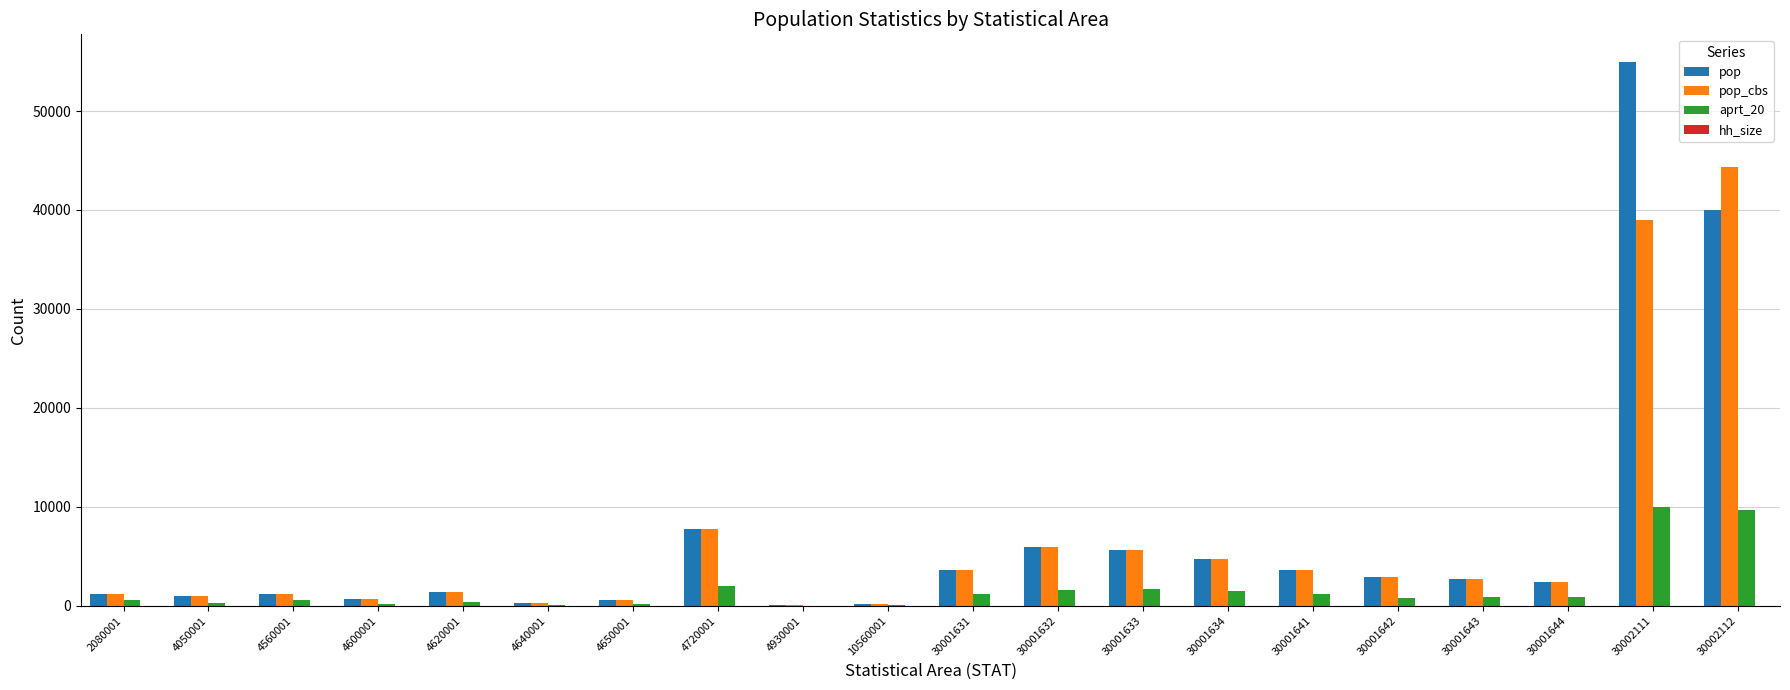

What is the greatest value displayed?

55000.0